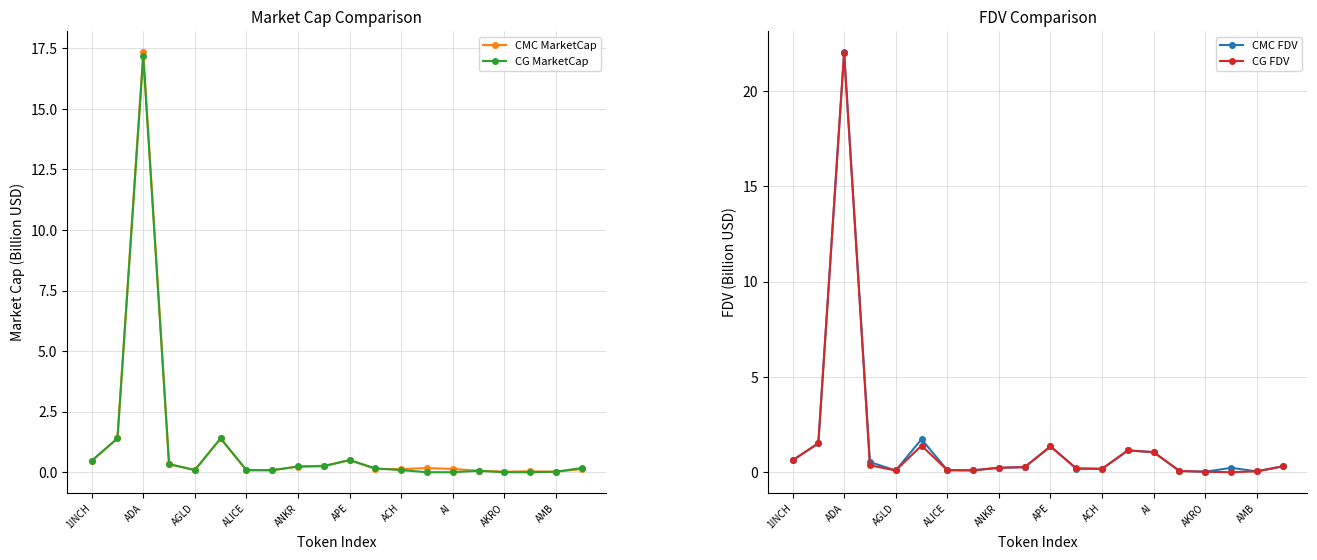

What is the highest value of the CG FDV series?

22.0